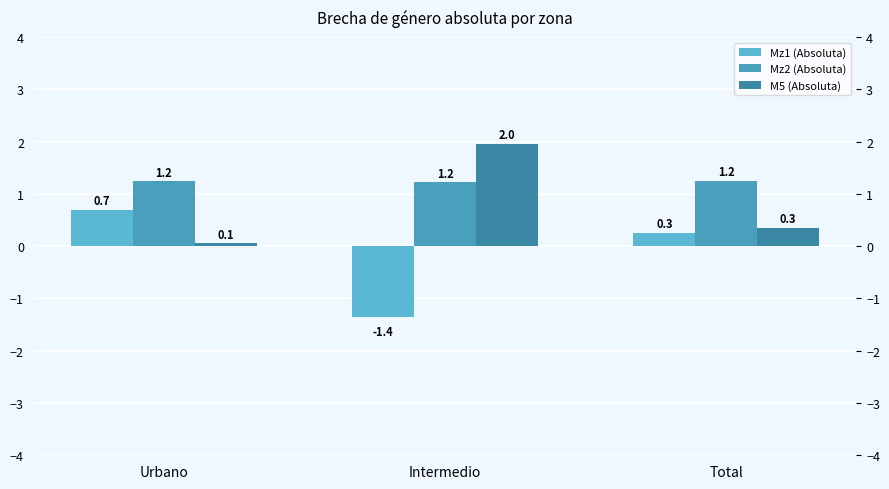

The value of M5 (Absoluta) at Total is 0.5. True or false?

False